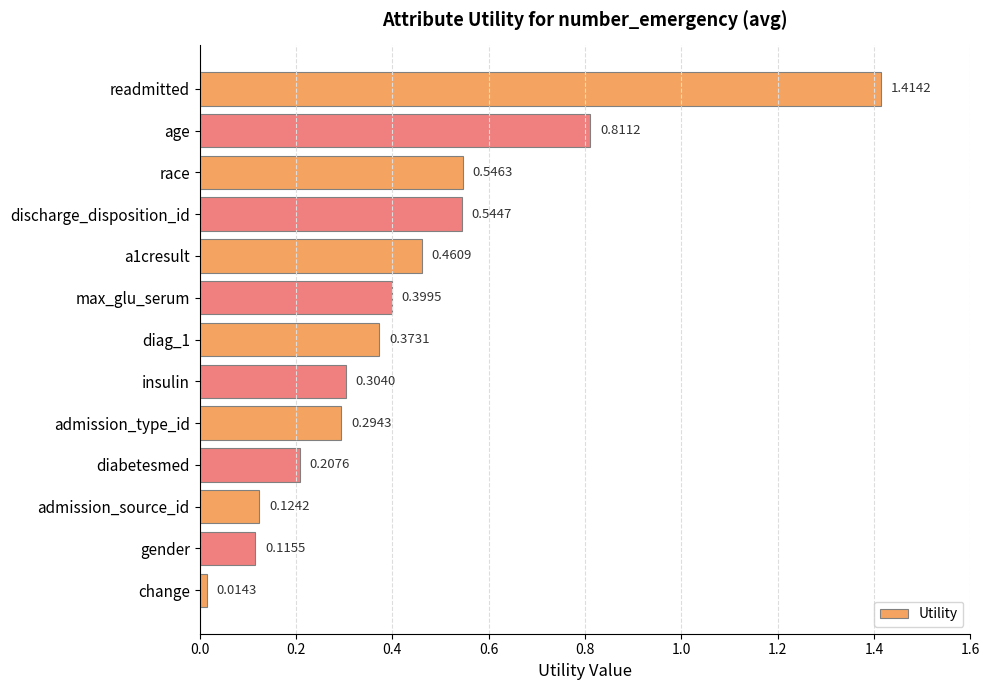

What is the sum of all values?

5.6